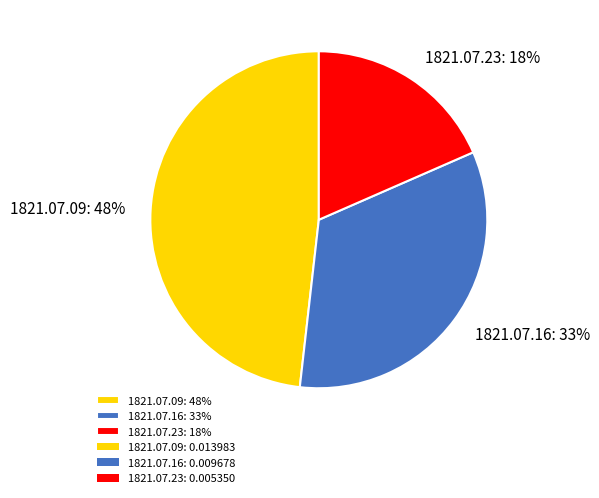

Between 1821.07.09: 48% and 1821.07.23: 18%, which is larger?

1821.07.09: 48%